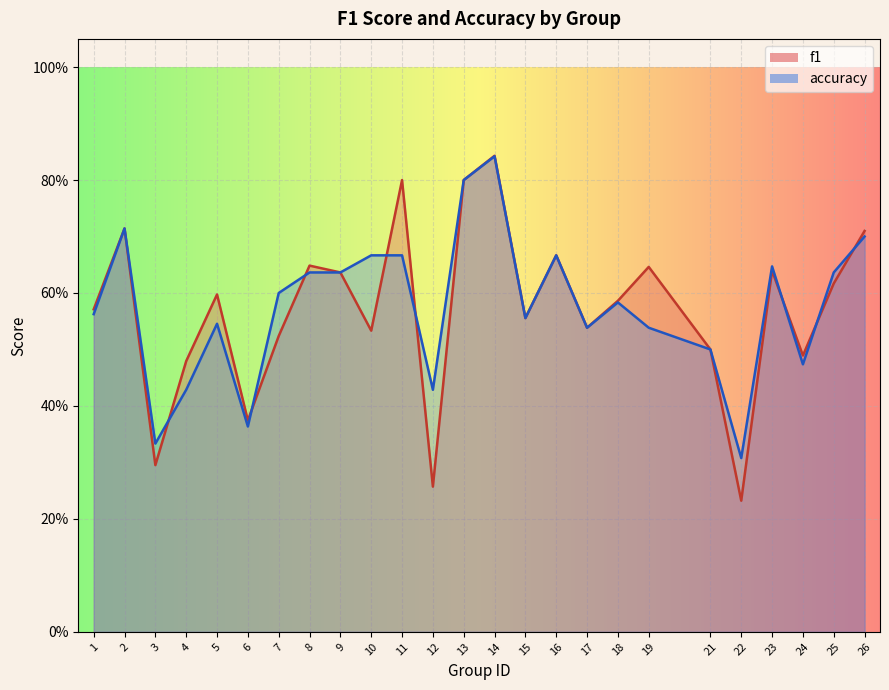

How many lines are shown in the chart?

2